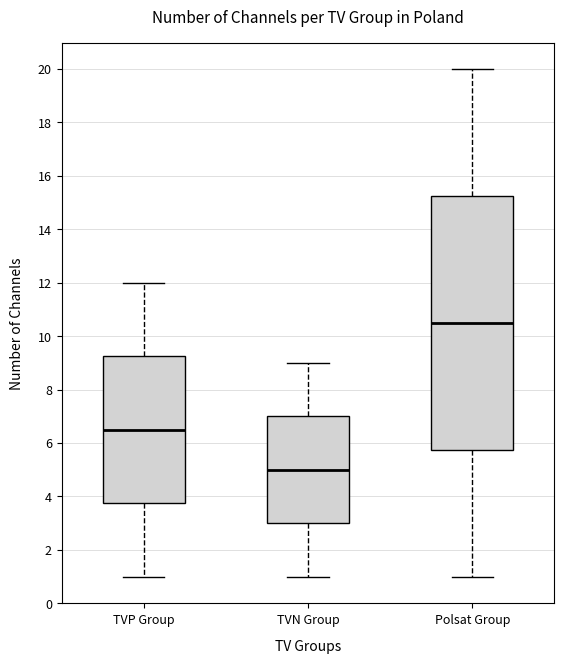

Comparing the boxes themselves (not the whiskers), which one is the tallest?

Polsat Group